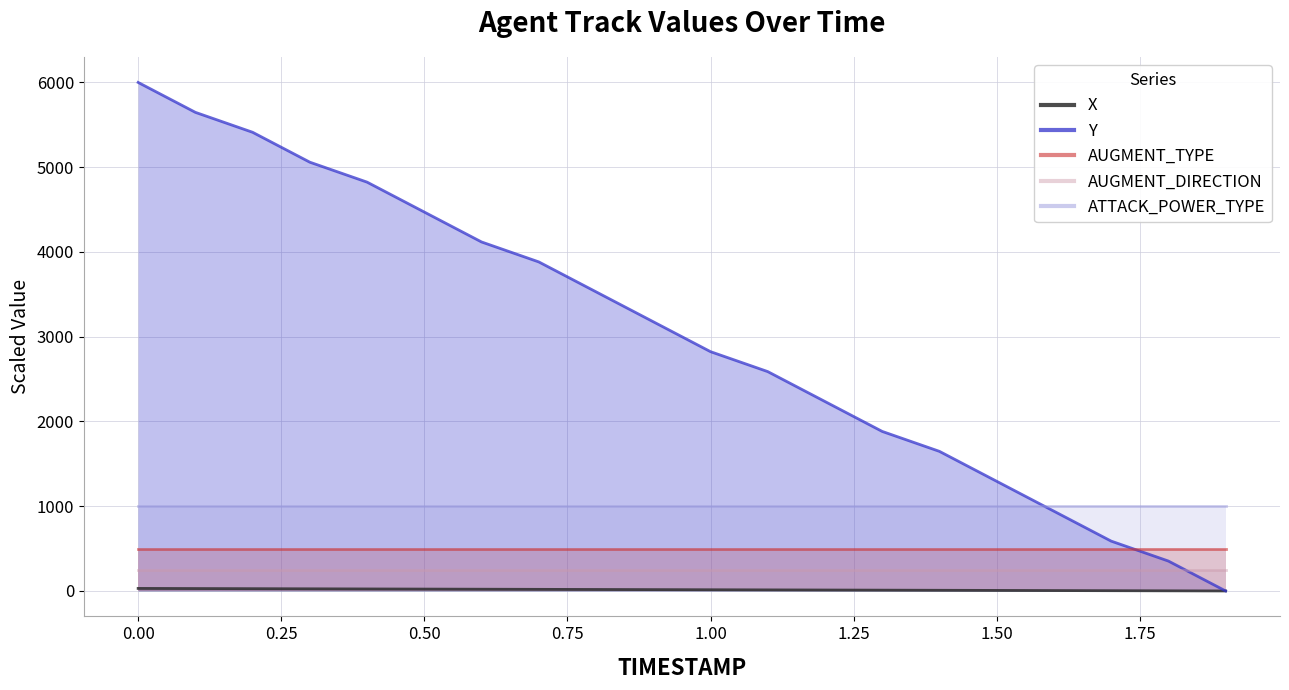

Which series has the widest spread of values?

Y